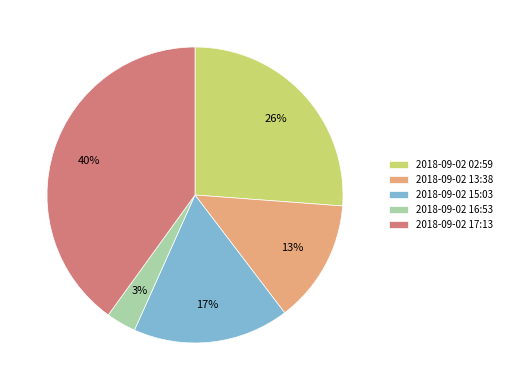

What percentage is the 2018-09-02 15:03 slice, to the nearest percent?

17%